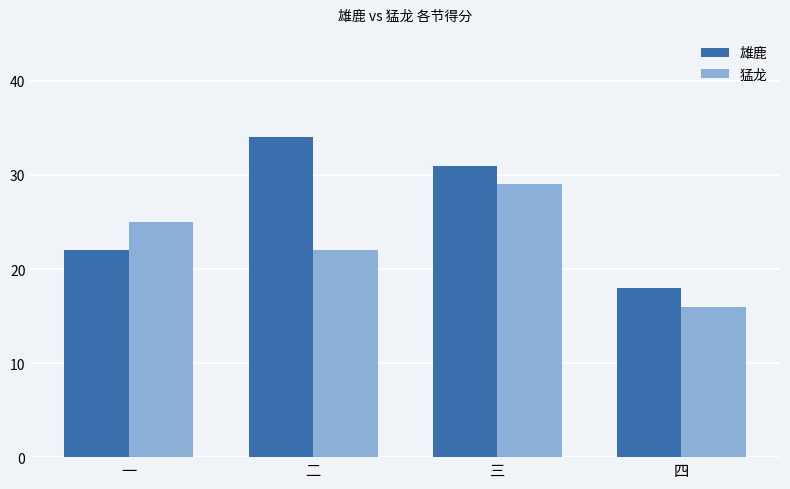

What position from the left is 四?

4